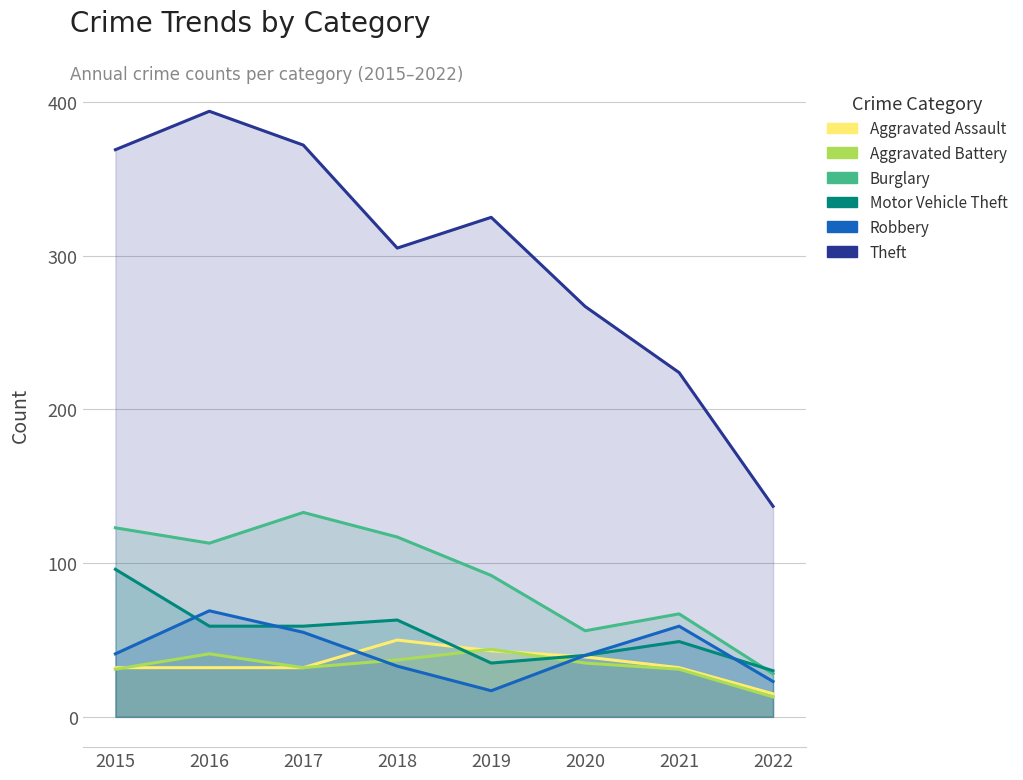

How many interior local peaks does the Robbery series have?

2